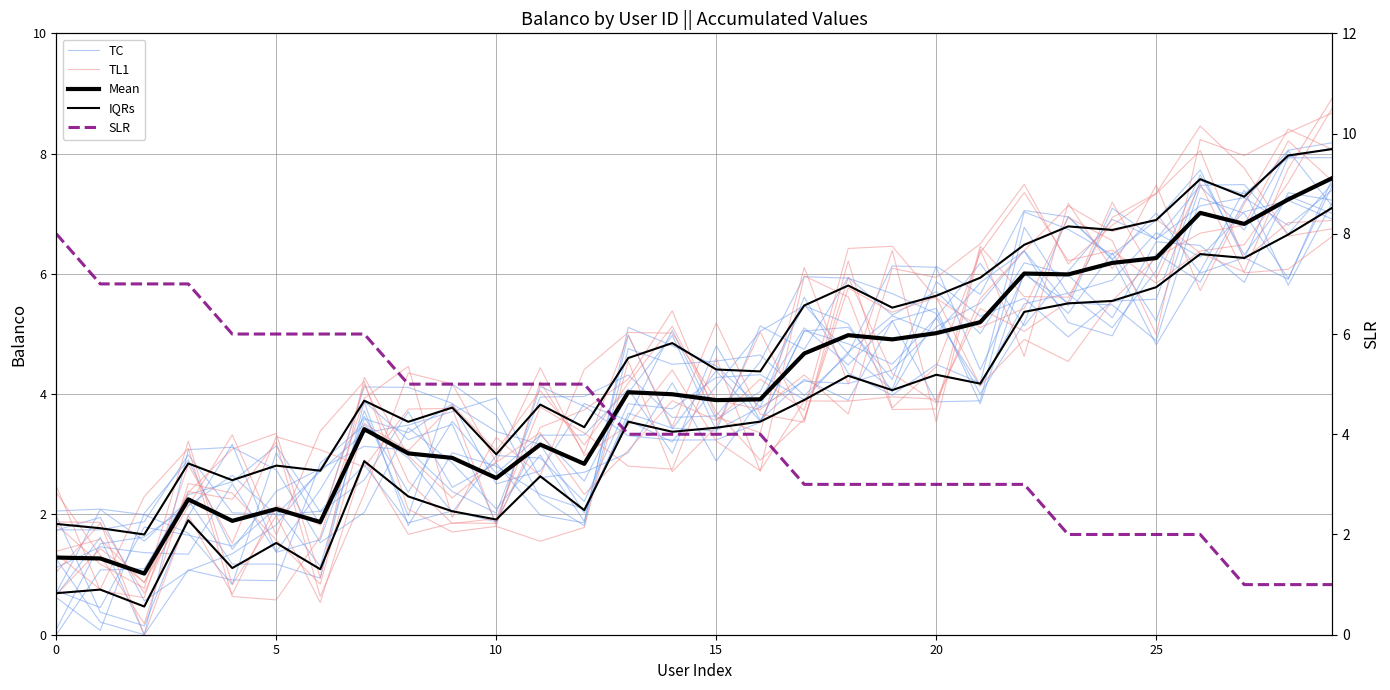

Reading left to right, list all the values displayed in this chart.

TC: 0.7	2.1	1.6	2.2	1.2	1.2	0.9	3.9	3.2	3.5	1.8	4.1	3.8	3.3	3.2	3.2	3.5	5.1	4.8	4.5	5.3	4.1	5.5	5.7	5.9	6.7	6.3	7.0	7.2	6.9
TL1: 0.7	1.4	0.9	2.1	3.3	1.7	3.4	4.2	2.1	1.7	1.8	1.6	1.8	4.5	2.7	3.5	5.0	3.6	5.9	4.3	3.9	5.6	6.4	7.1	6.7	6.9	6.3	6.0	7.8	8.9
Mean: 1.3	1.3	1.0	2.3	1.9	2.1	1.9	3.4	3.0	2.9	2.6	3.2	2.8	4.0	4.0	3.9	3.9	4.7	5.0	4.9	5.0	5.2	6.0	6.0	6.2	6.3	7.0	6.8	7.2	7.6
IQRs: 0.7	0.8	0.5	1.9	1.1	1.5	1.1	2.9	2.3	2.1	1.9	2.6	2.1	3.5	3.4	3.4	3.5	3.9	4.3	4.1	4.3	4.2	5.4	5.5	5.6	5.8	6.3	6.3	6.7	7.1
SLR: 8.0	7.0	7.0	7.0	6.0	6.0	6.0	6.0	5.0	5.0	5.0	5.0	5.0	4.0	4.0	4.0	4.0	3.0	3.0	3.0	3.0	3.0	3.0	2.0	2.0	2.0	2.0	1.0	1.0	1.0